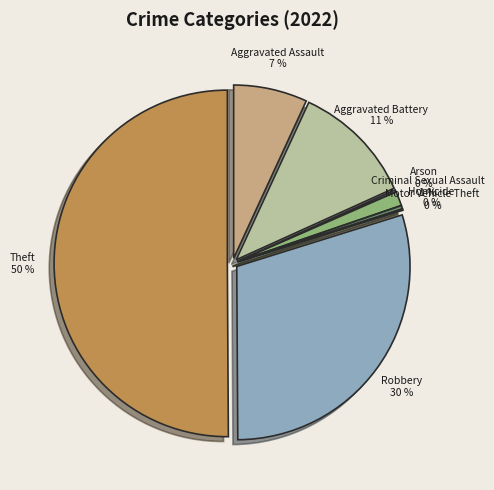

Which slice represents more than half of the pie?

Theft